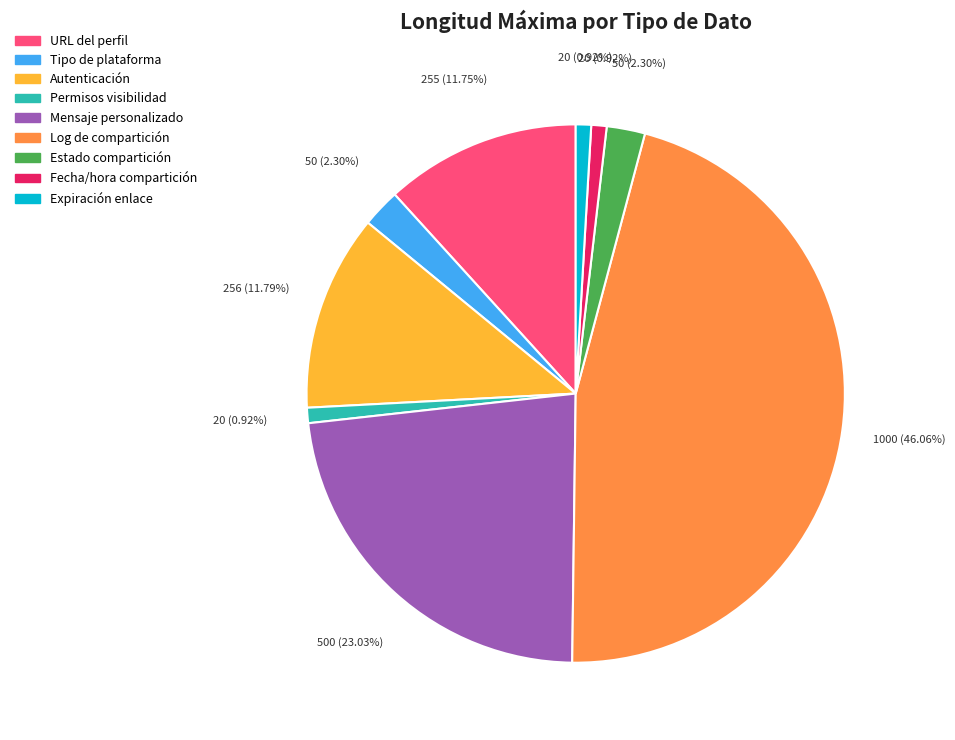

Is there a majority slice in this chart?

No